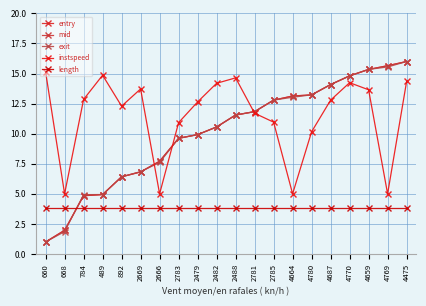

What is the average value of the entry series?

10.1